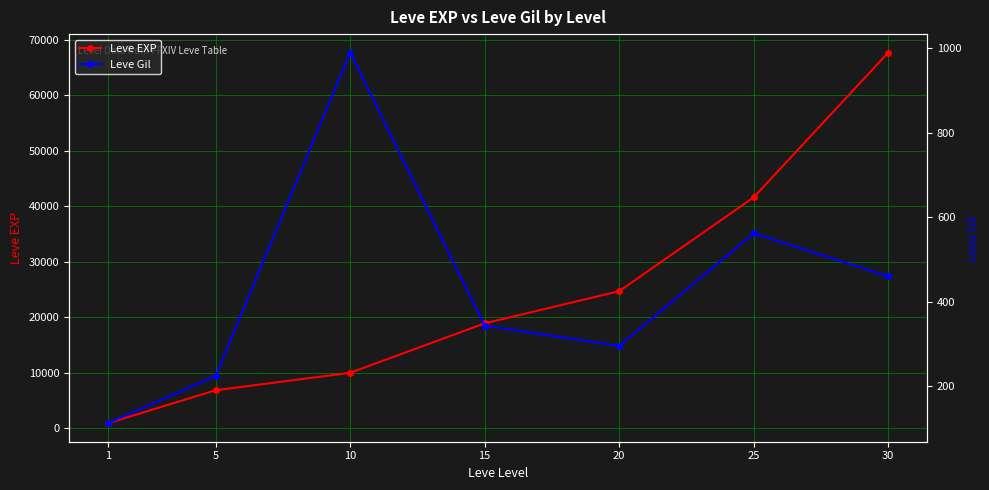

True or false: Leve EXP and Leve Gil cross at least once.

False